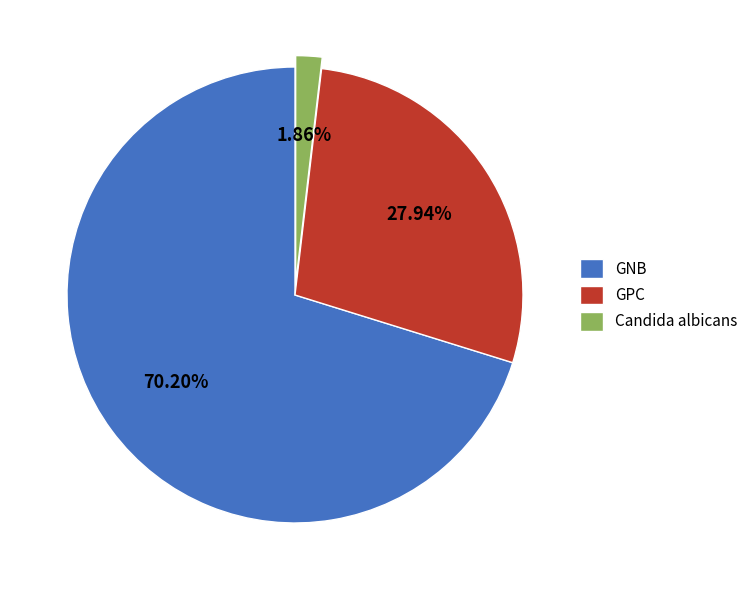

Count the number of slices in the pie.

3